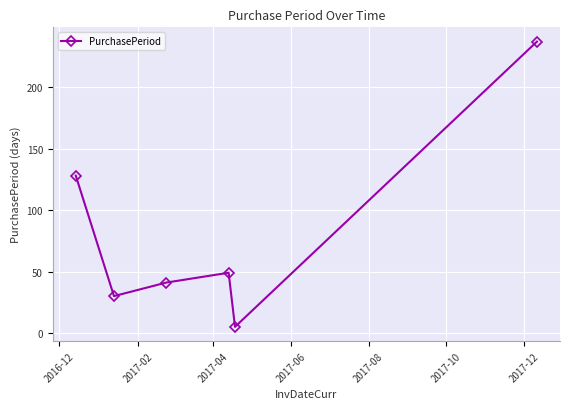

True or false: there are more than 1 points higher than both neighbors.

False